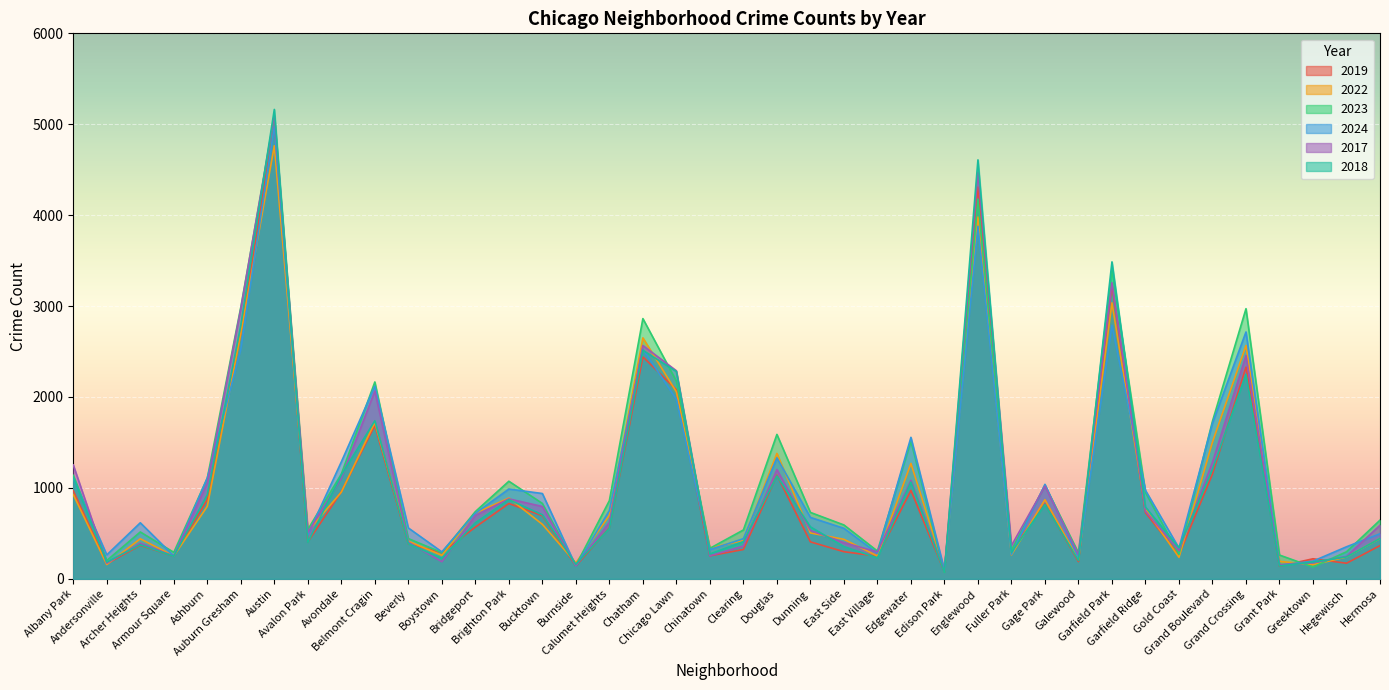

How many interior local peaks does the 2017 series have?

11